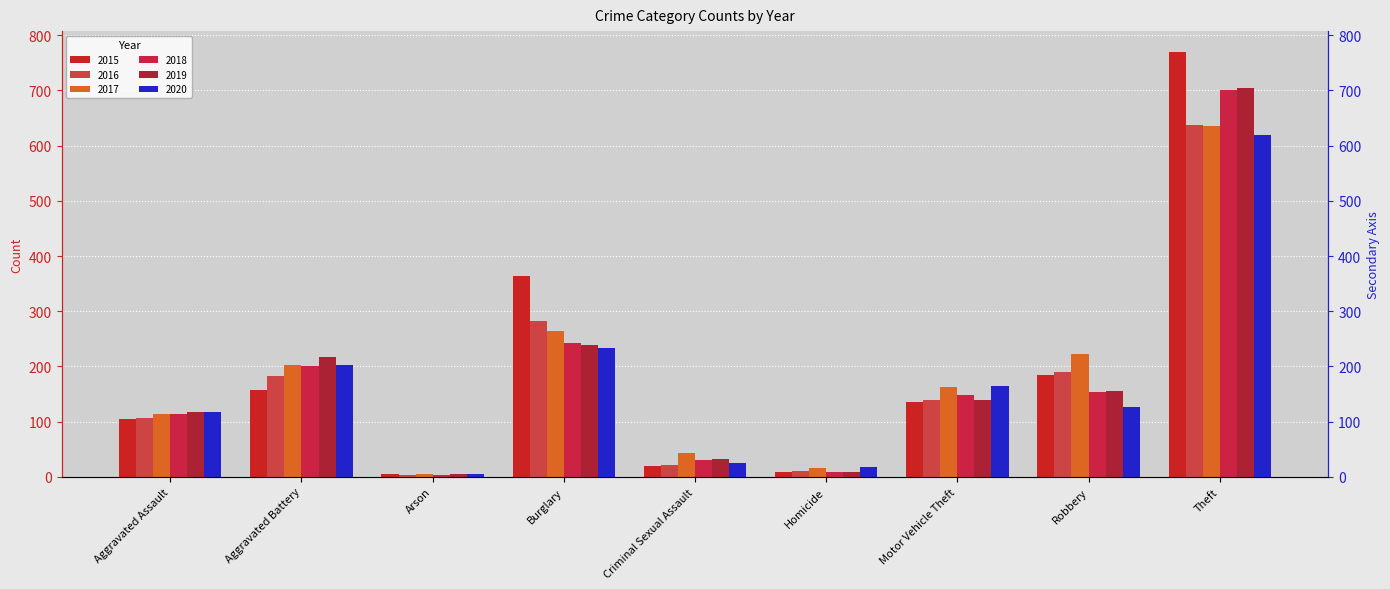

Between Burglary and Robbery, which series saw the biggest shift?

2015